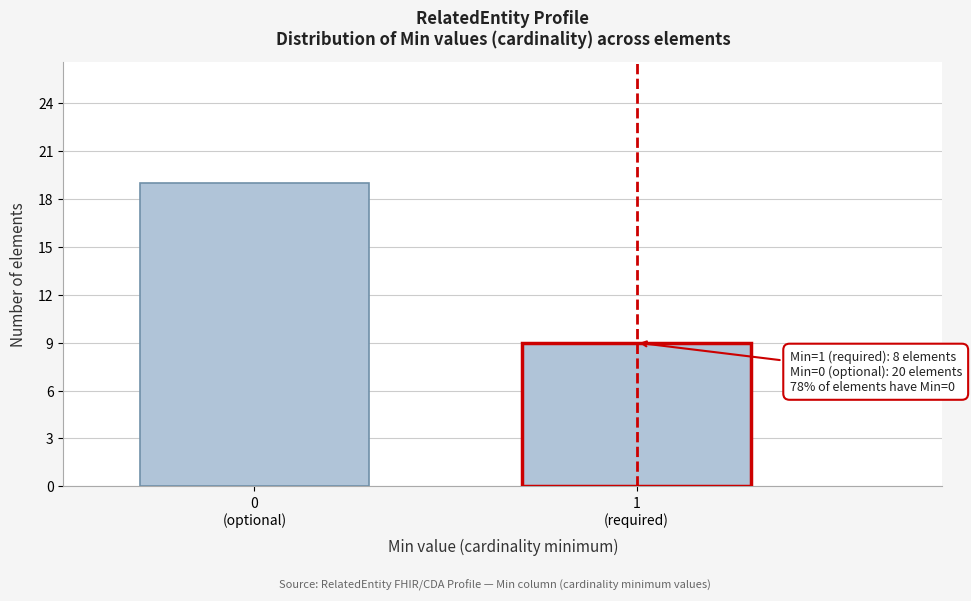

Reading left to right, what are all the values shown in this chart?

19	9